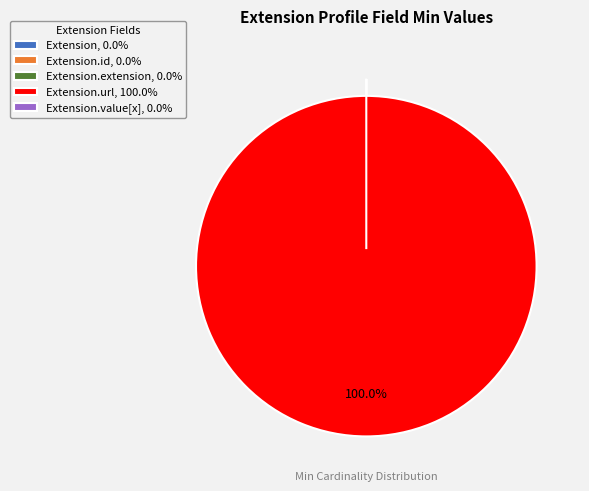

Is it true that Extension.extension is 0% of the pie?

True